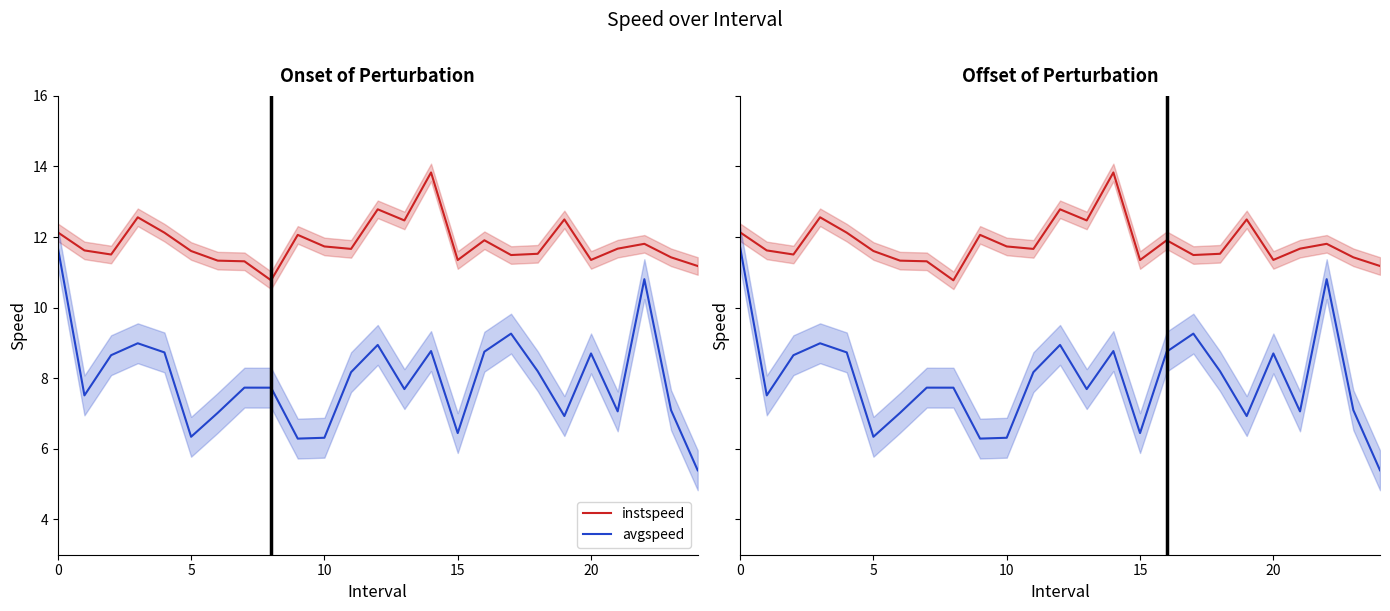

Which series changed the most between 20 and 20?

instspeed